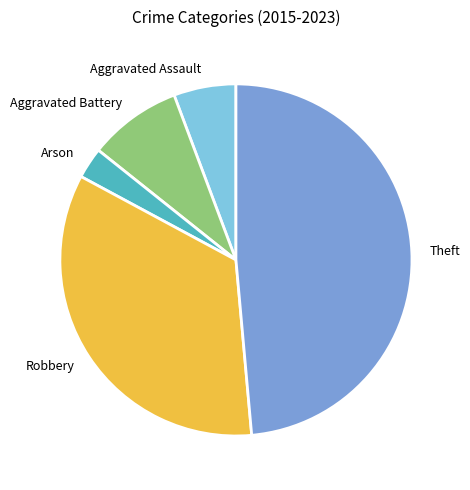

How many segments does this pie chart have?

5